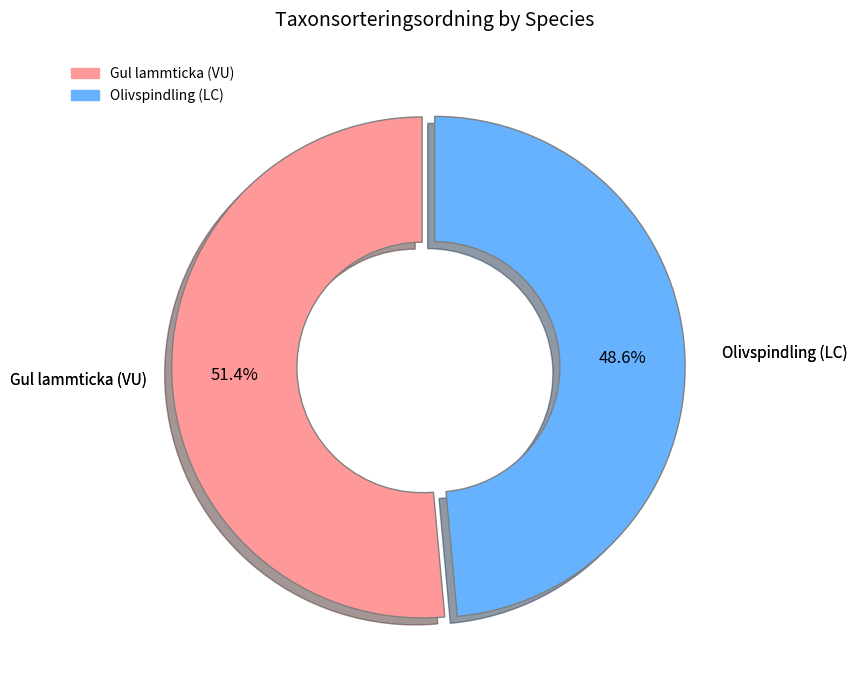

Does any single category account for the majority?

Yes